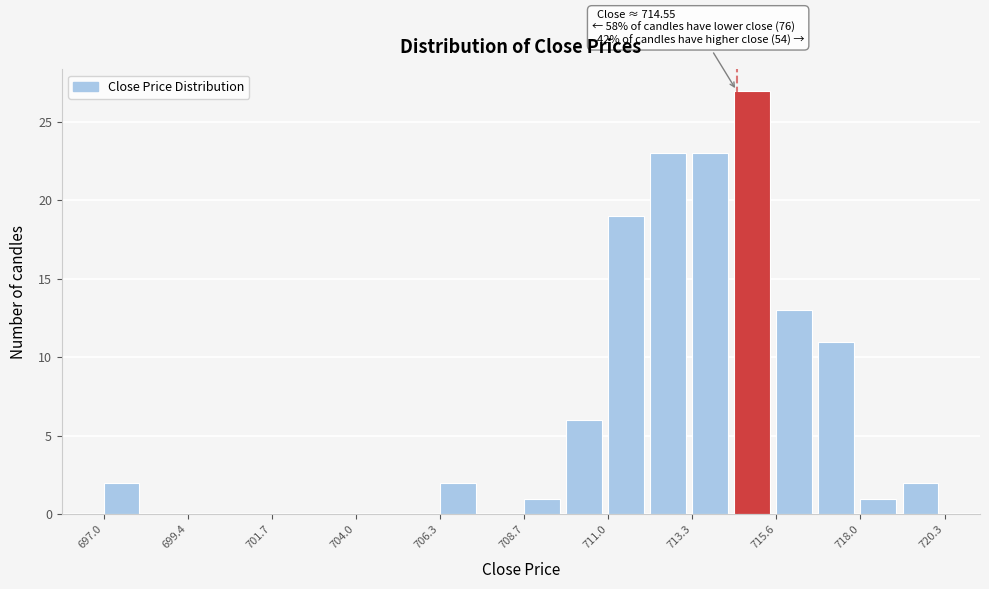

Around what value on the x-axis is the tallest bar? Give the approximate position of its centre, as read against the axis.

715.0